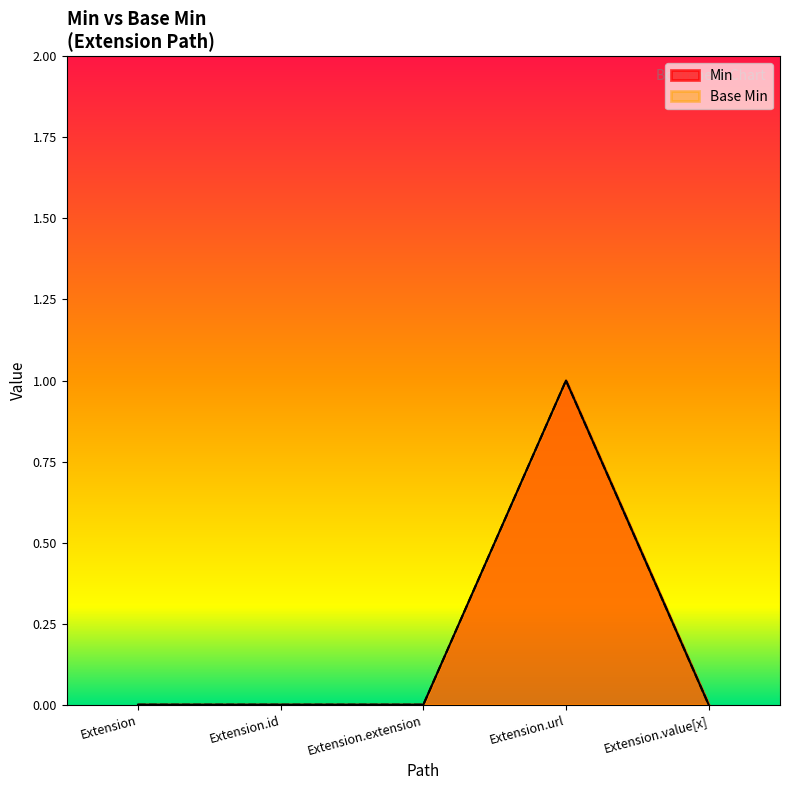

What is the label of the 5th point from the left?

Extension.value[x]